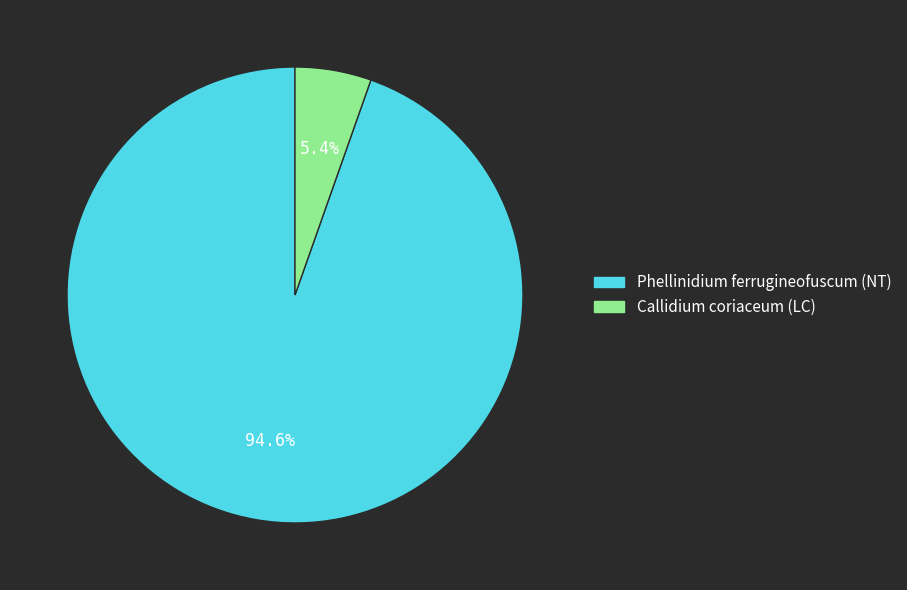

How many slices are in this pie chart?

2